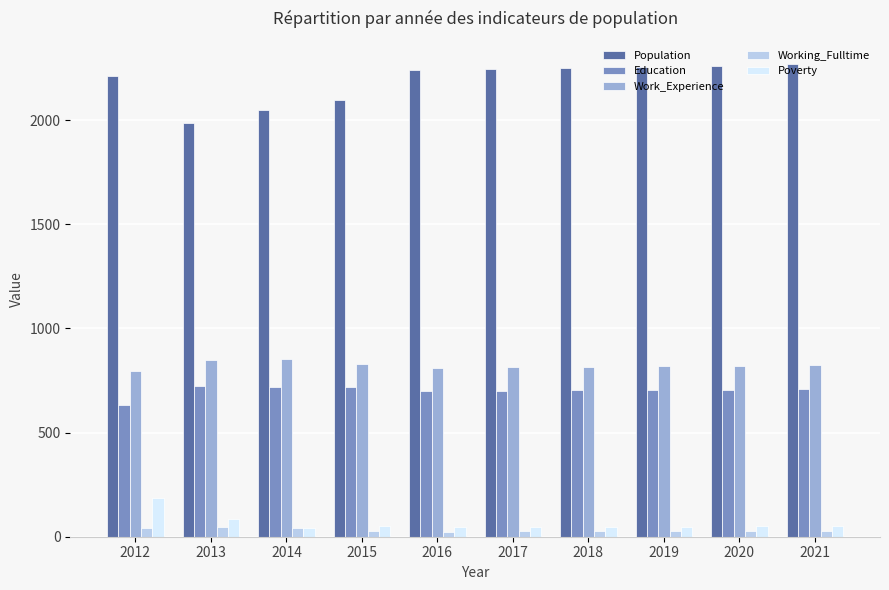

Is the value of Population at 2021 greater than the value of Education at 2012?

Yes